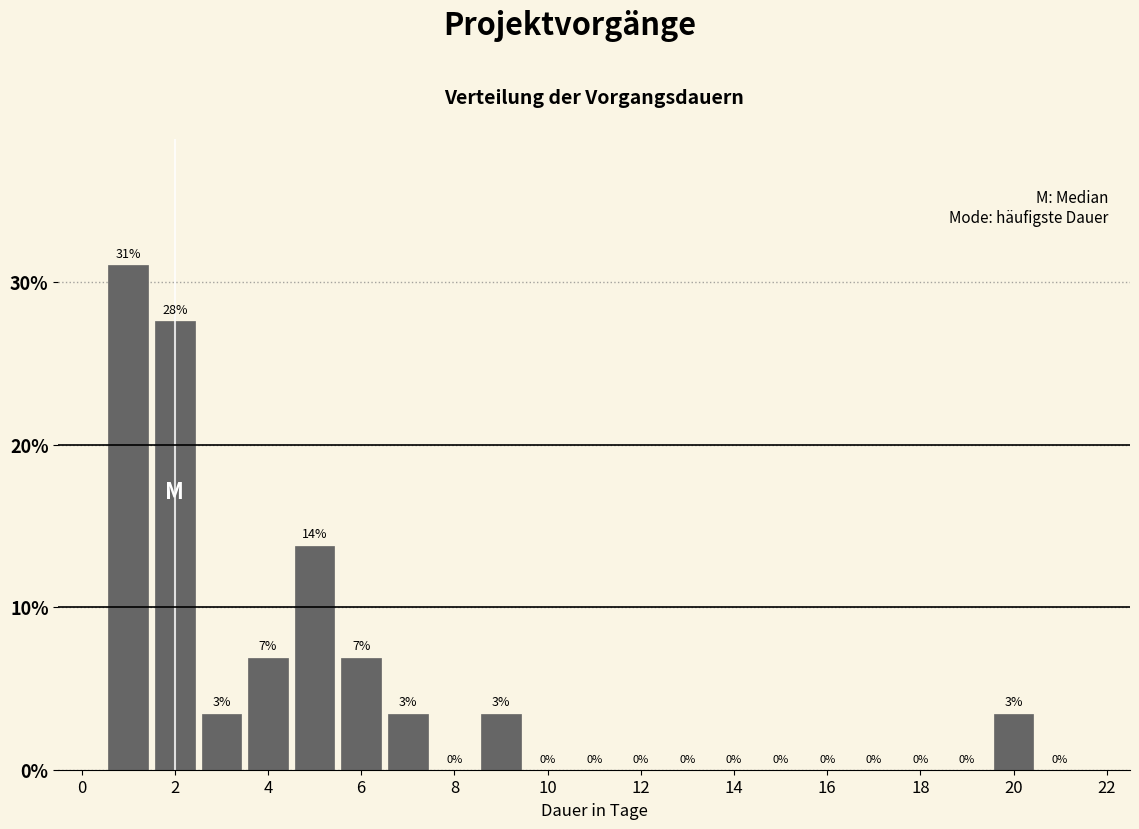

Which range on the x-axis has the tallest bar?

0.5 to 1.5